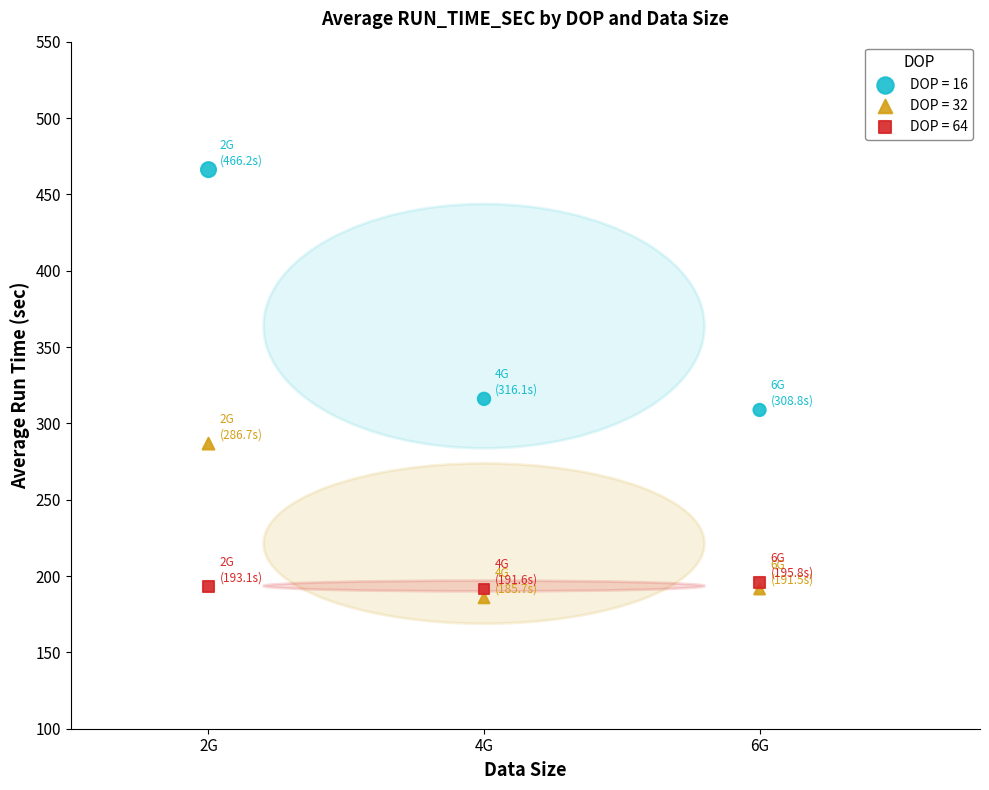

Which series reaches the maximum Y coordinate?

DOP = 16